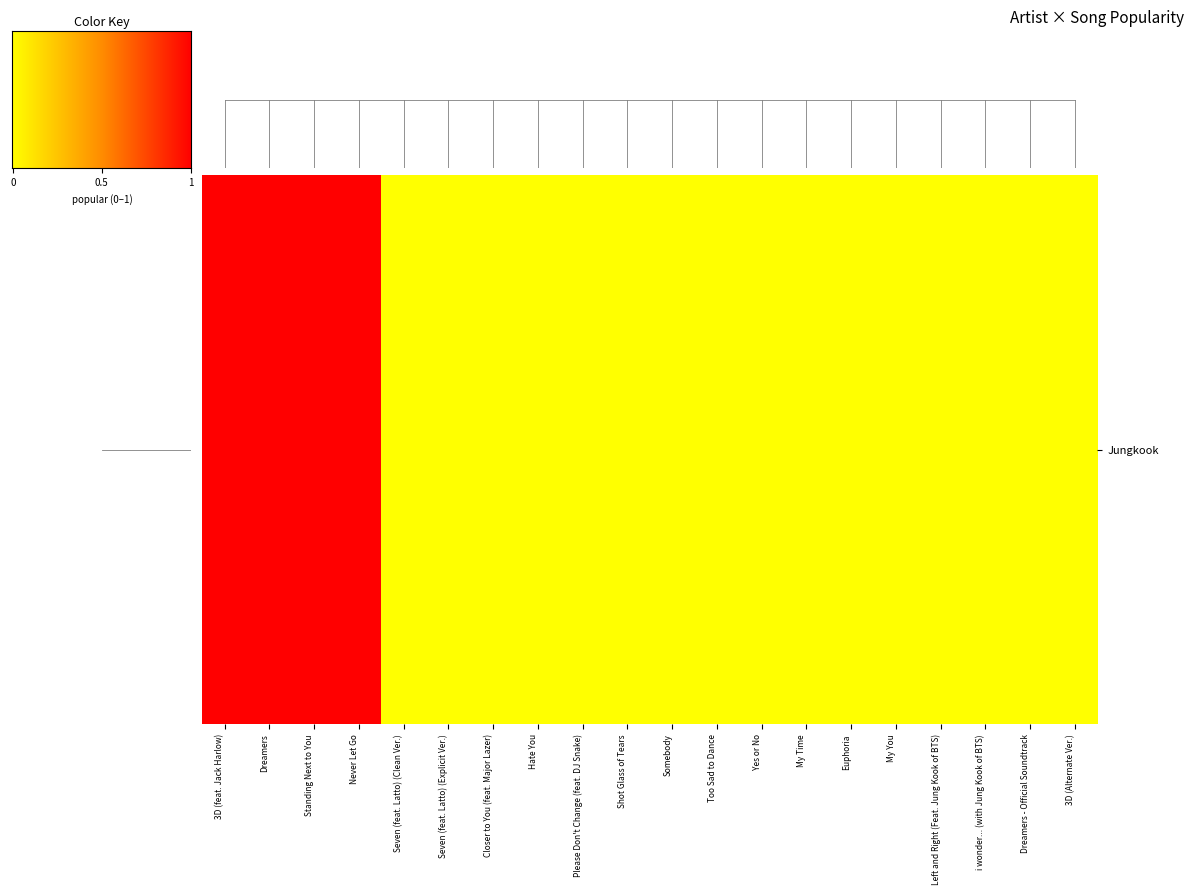

Count the number of data series in this chart.

1